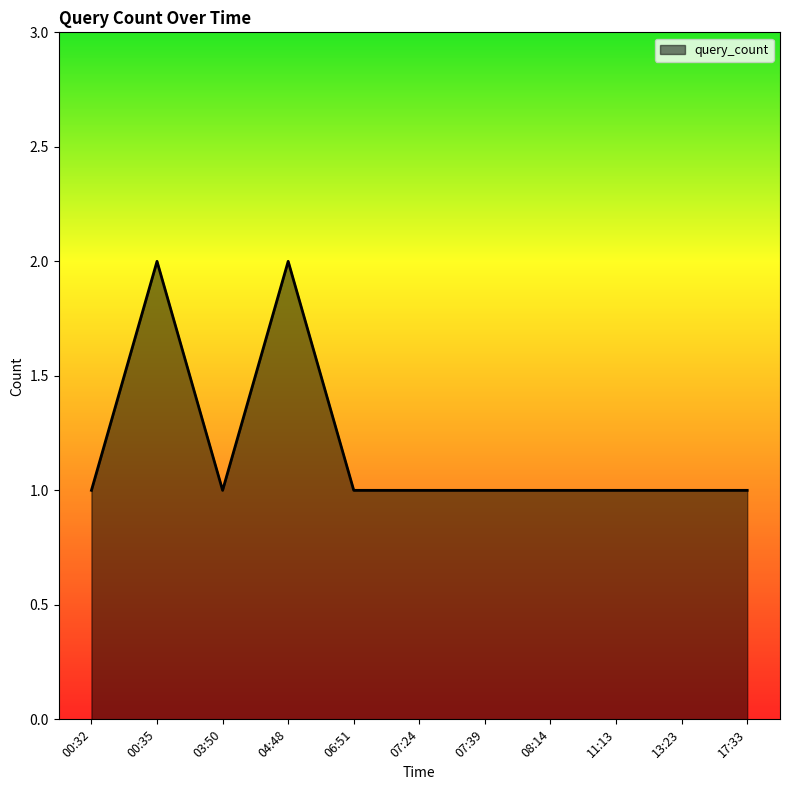

Between 00:35 and 11:13, which is larger?

00:35